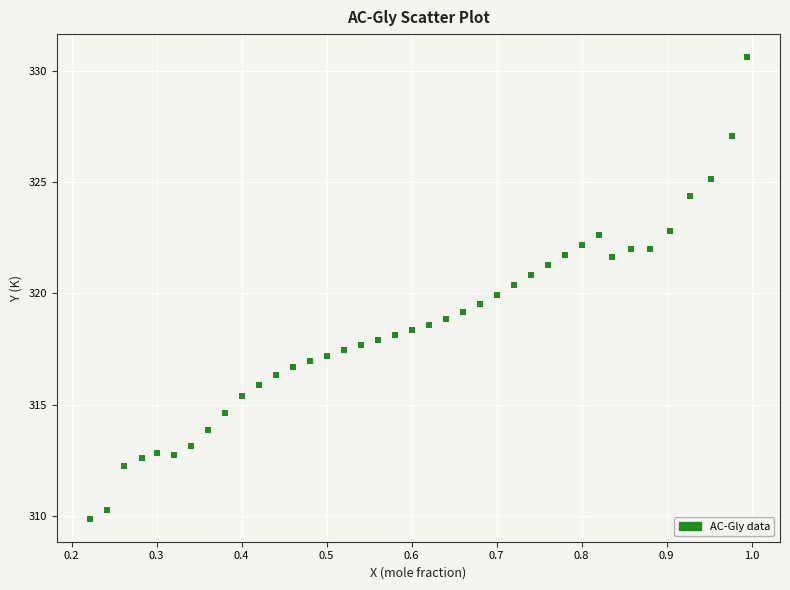

What is the range of X values (max minus min)?

0.8